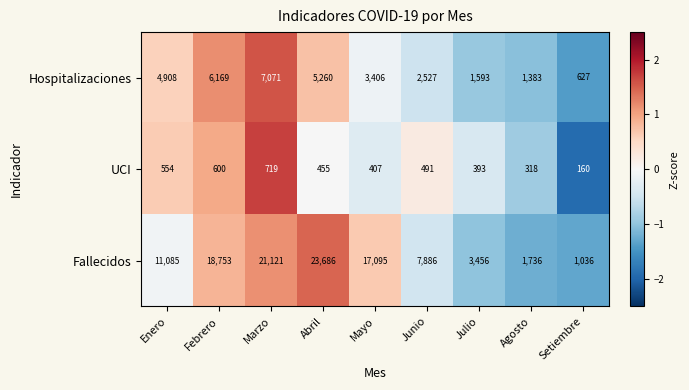

Is it true that Fallecidos equals 32455 at Marzo?

False